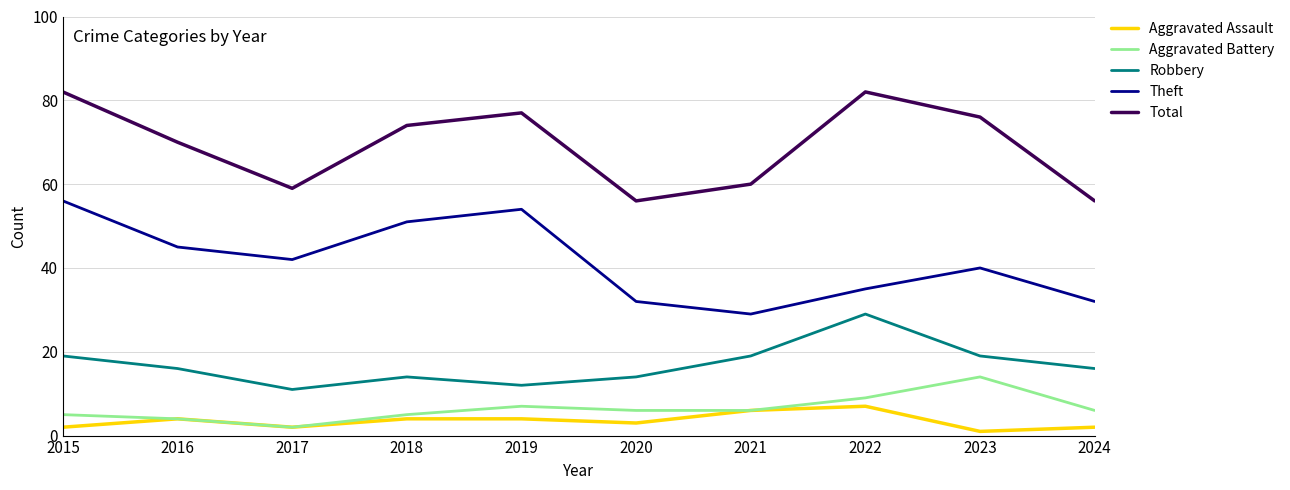

True or false: Theft and Robbery intersect in this chart.

False